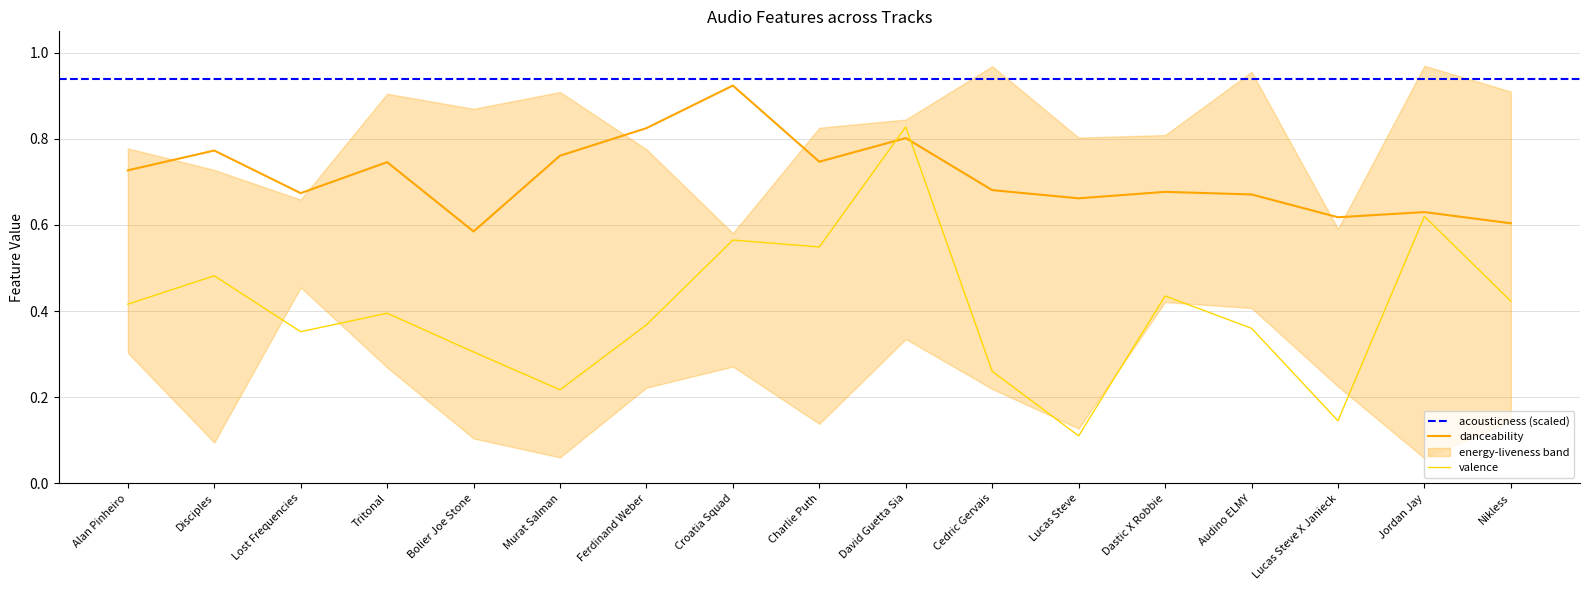

Is it true that valence equals 0.8 at Disciples?

False